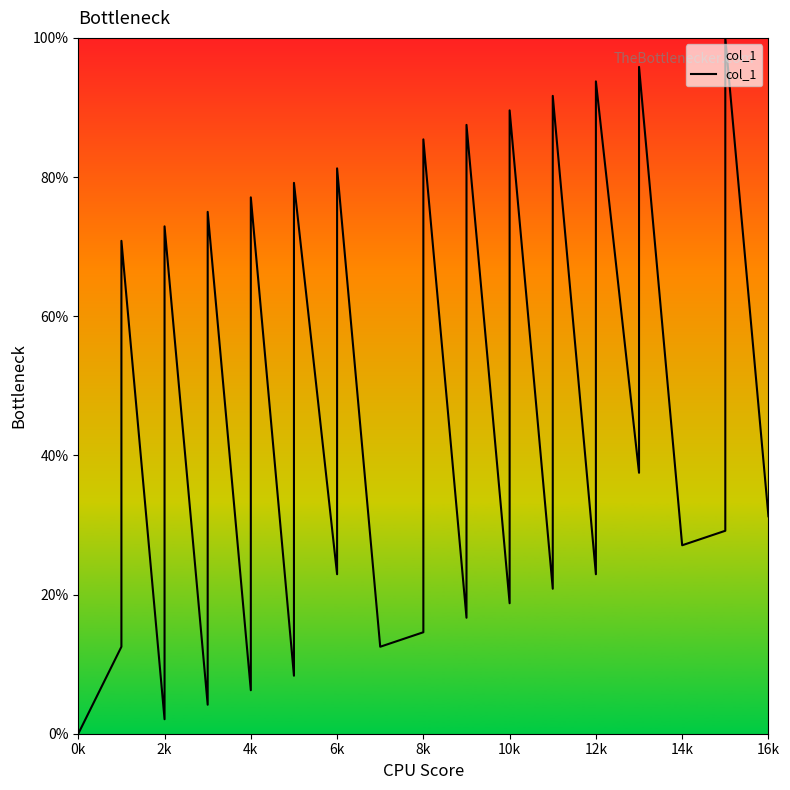

Does the chart display data point markers on the line(s)?

No